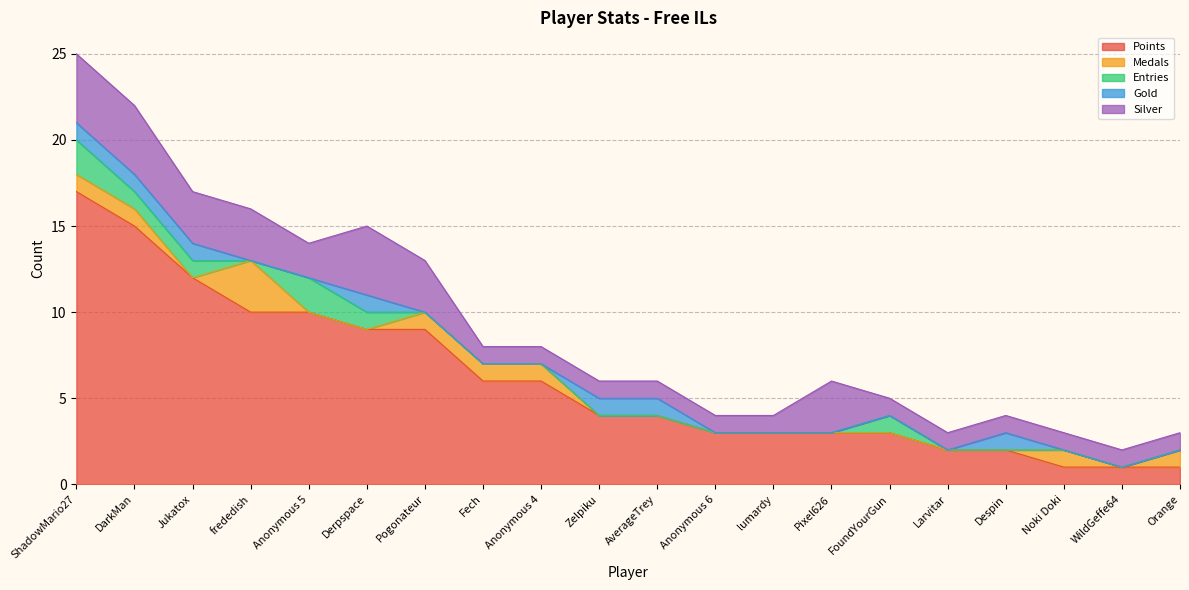

Does the chart display data point markers on the line(s)?

No